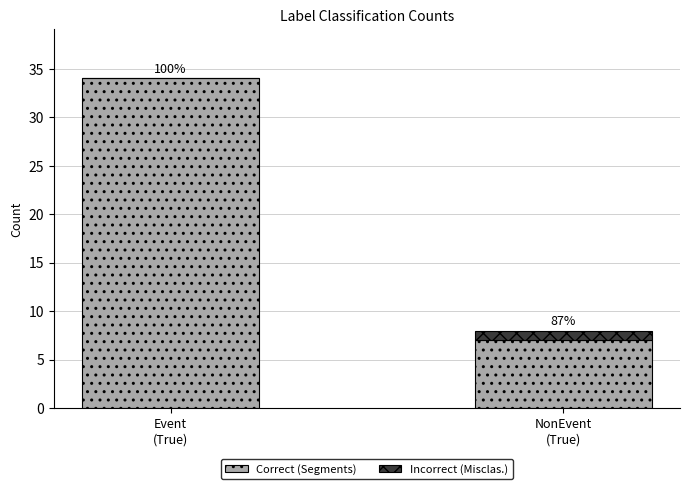

What are all the series names shown in the legend?

Correct (Segments), Incorrect (Misclas.)